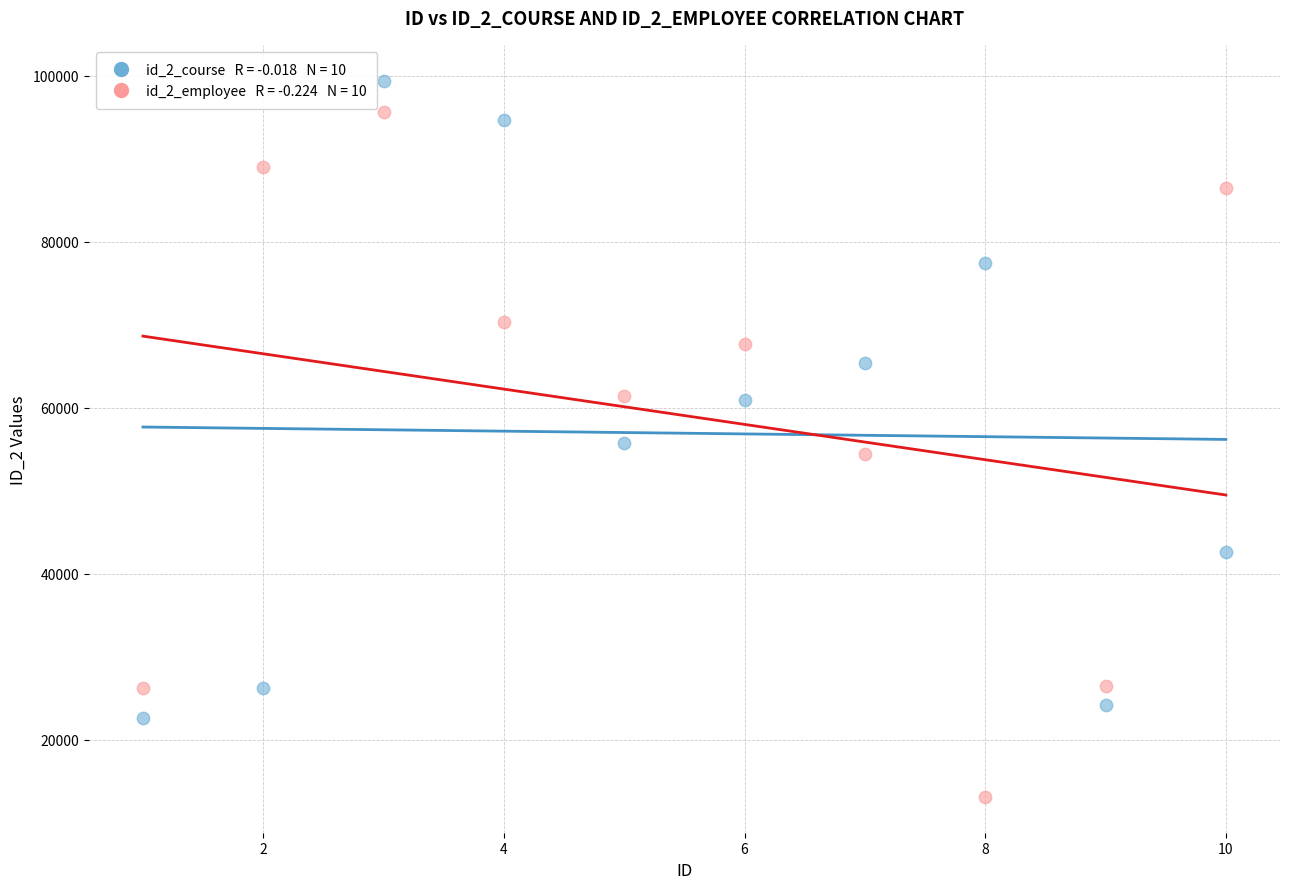

Across all data points, what is the range of Y values (max minus min)?

86293